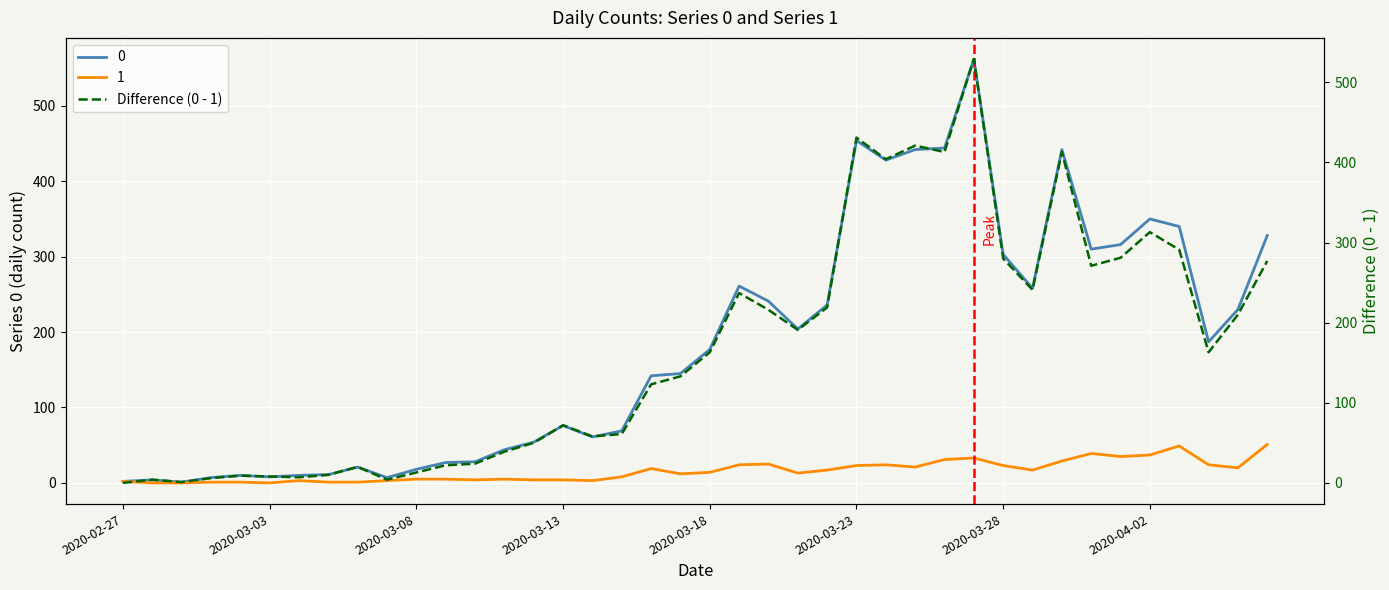

How many data points does each series have?

40